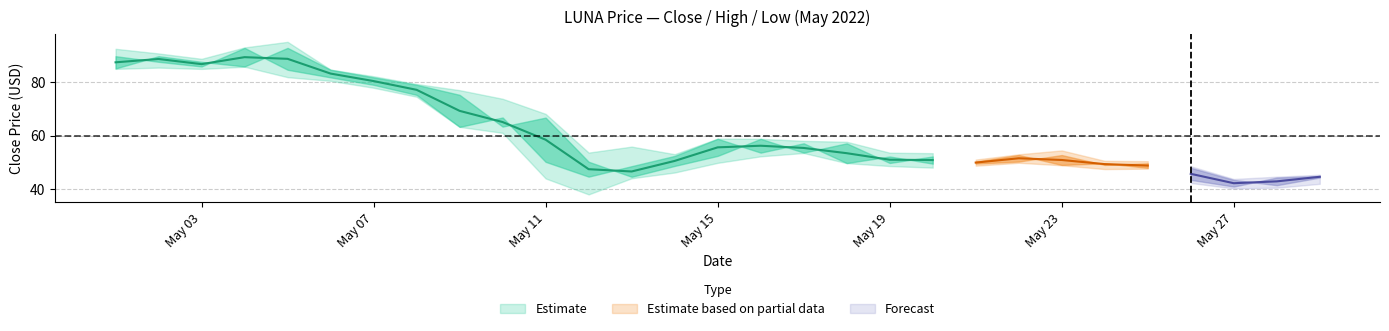

Is this an area chart (filled region under the line)?

No